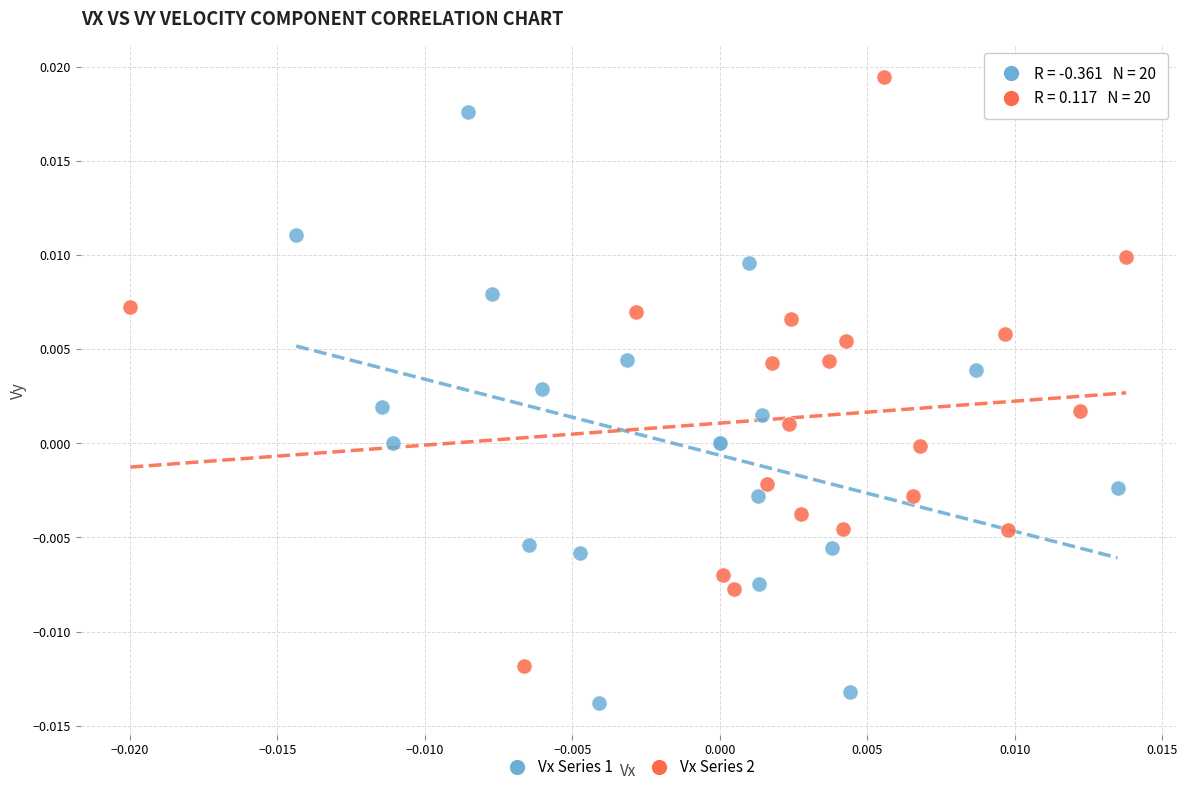

Which series contains the highest Y value?

Vx Series 2